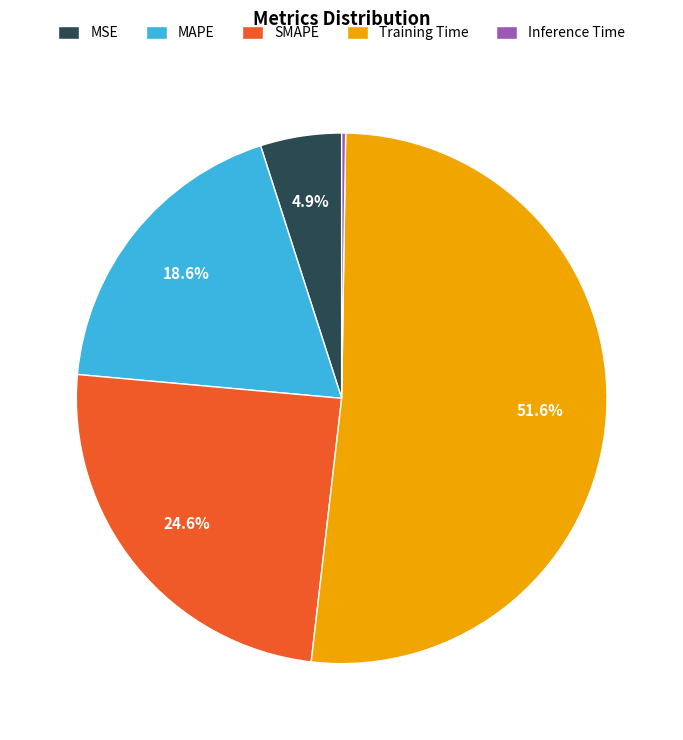

Which category has the biggest portion of the pie?

Training Time